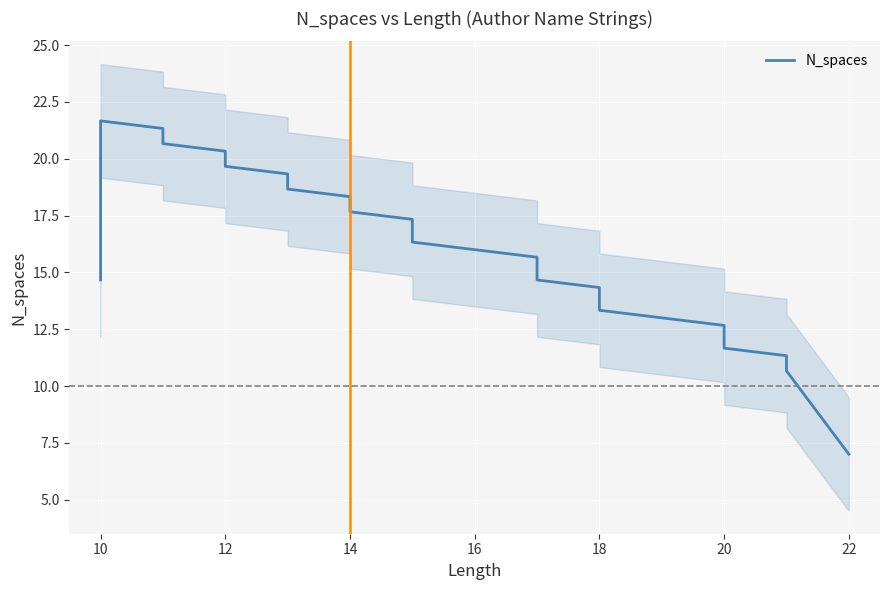

How many data points are less than 17?

13